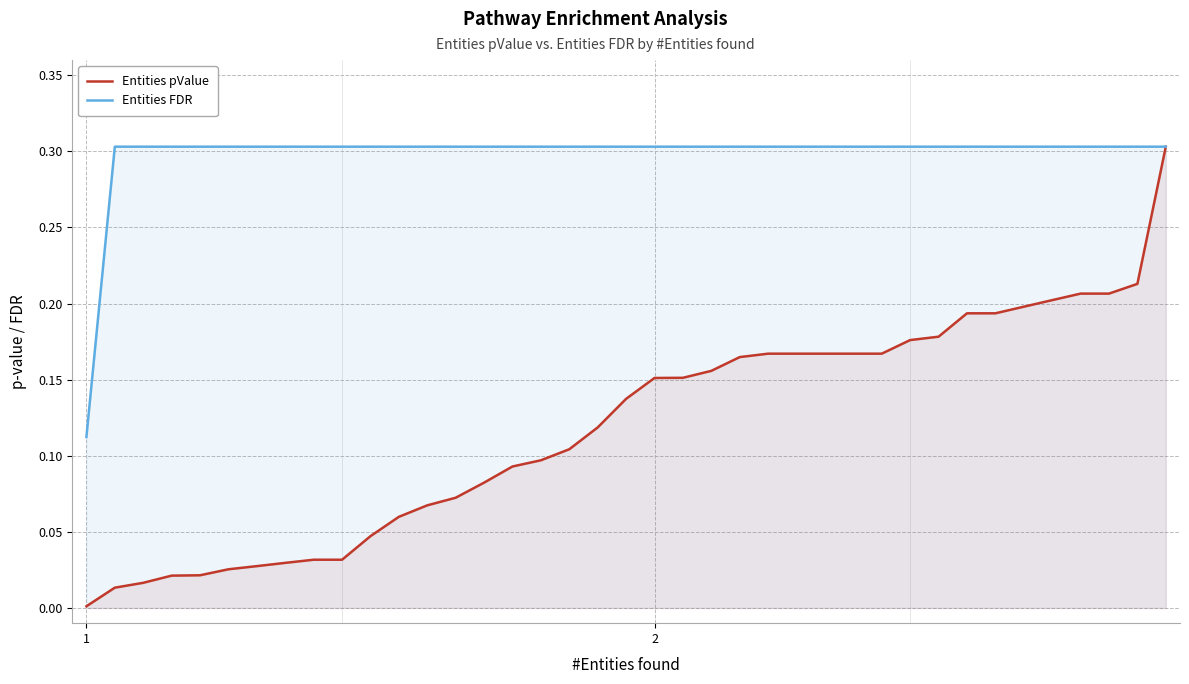

How many lines are shown in the chart?

2